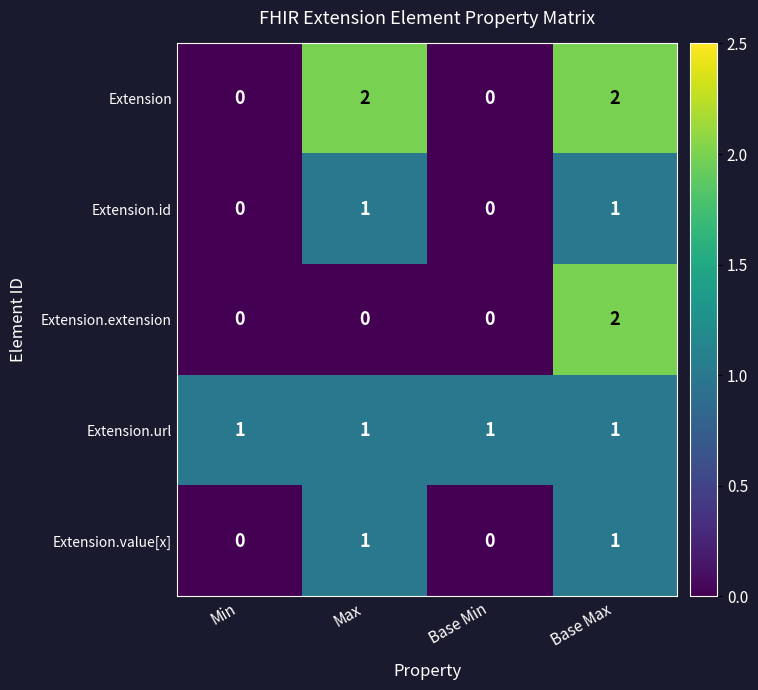

Is the value of Extension.value[x] at Min greater than the value of Extension at Base Max?

No